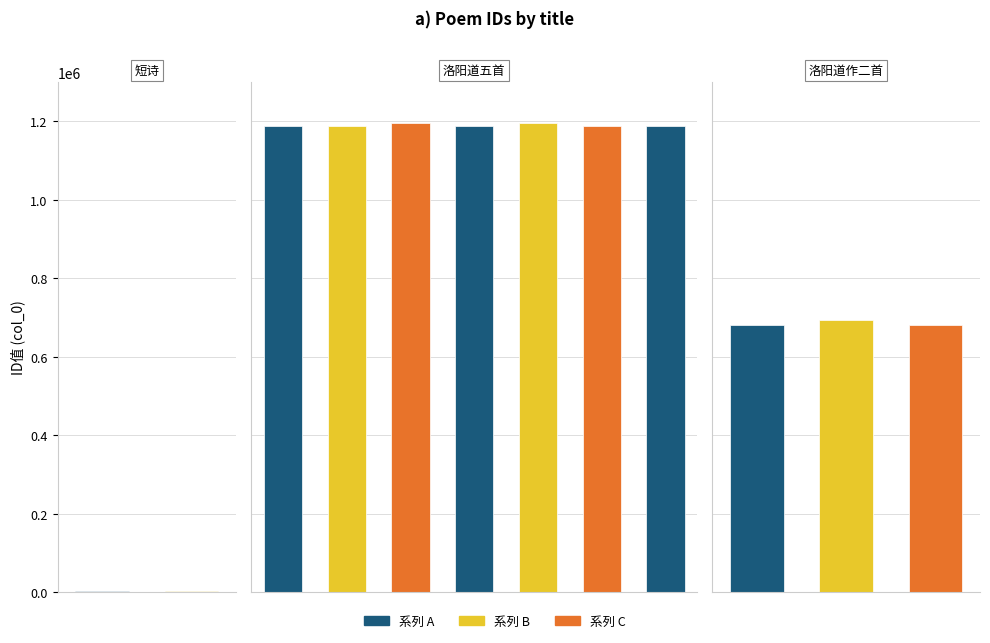

Does the chart contain any negative values?

No